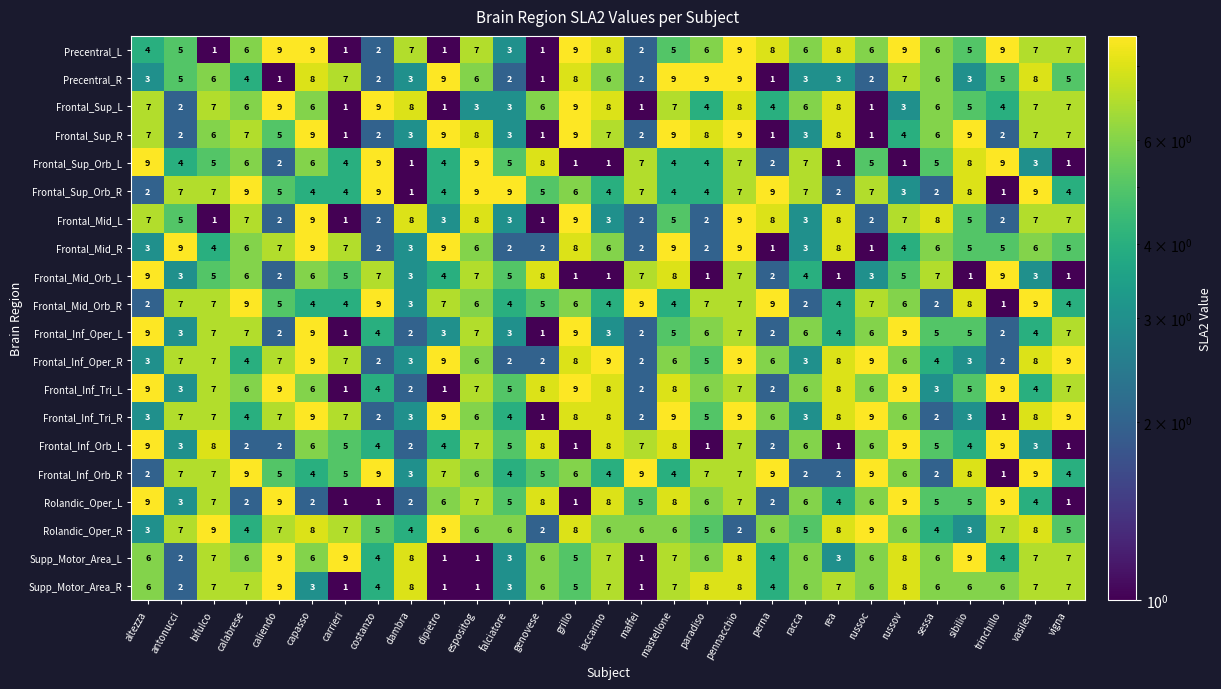

How many series are shown in this chart?

20